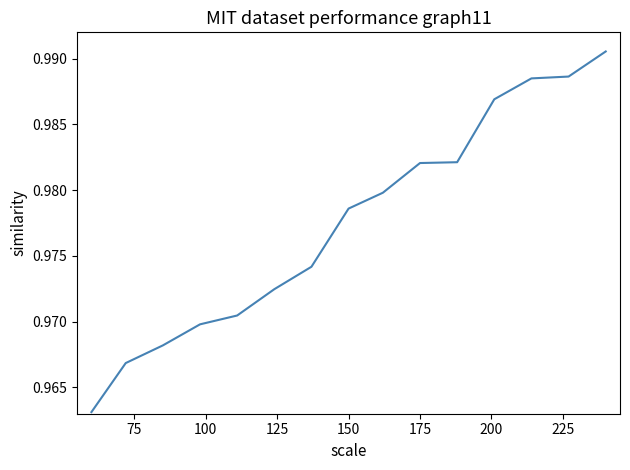

What is the maximum value shown in the chart?

1.0